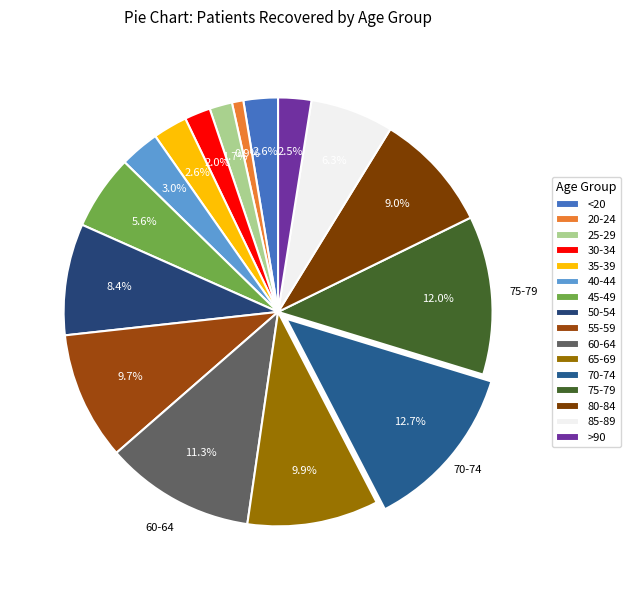

Is there any slice that represents more than half of the pie?

No